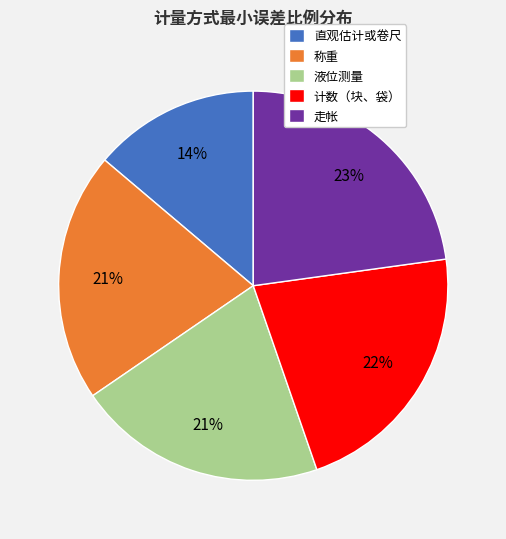

Count the number of slices in the pie.

5